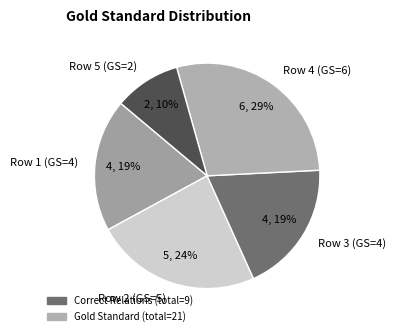

Do Row 5 (GS=2) and Row 3 (GS=4) together represent more than half of the pie?

No